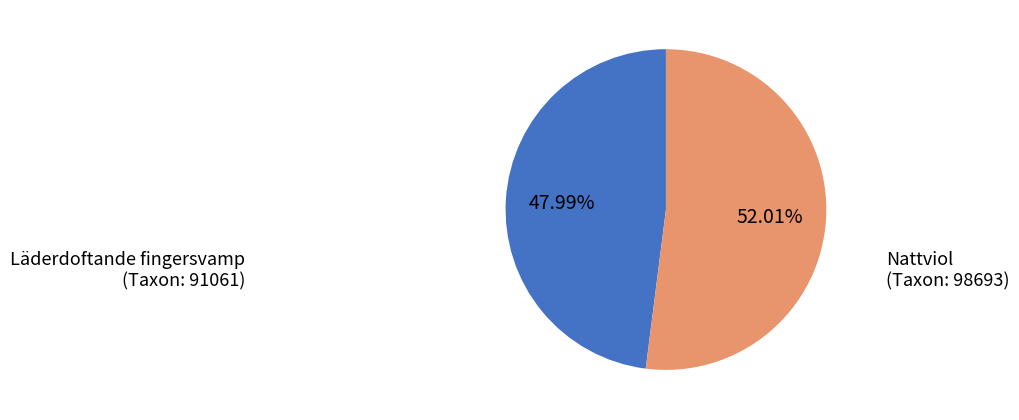

To the nearest percent, what is the difference between the largest and smallest slice percentages?

4%